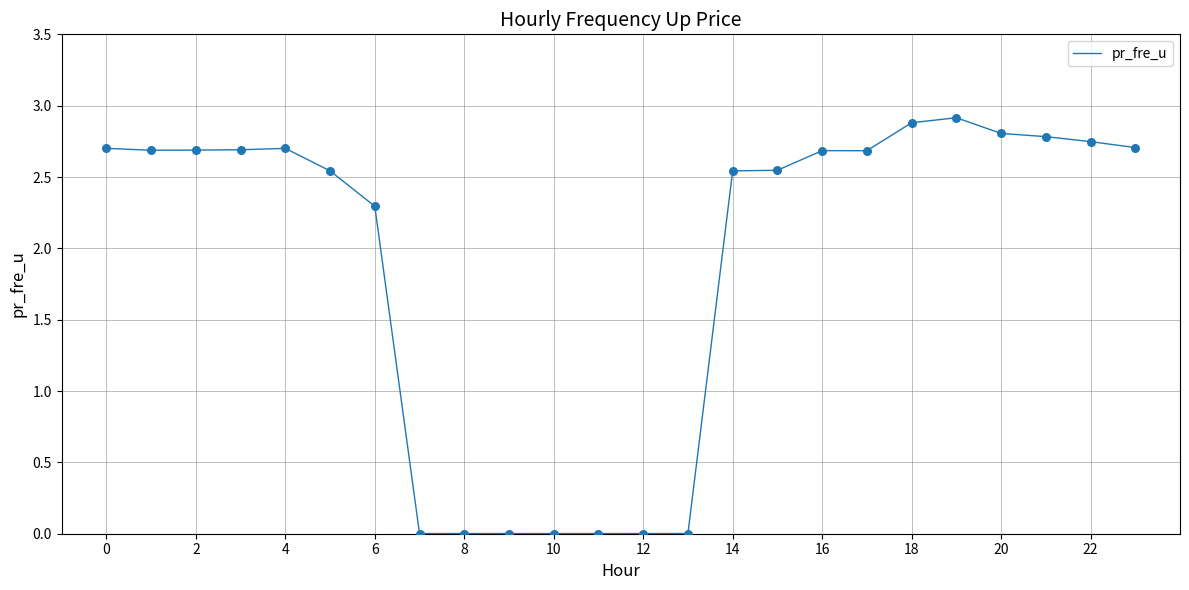

What is the difference between the maximum and minimum values?

2.9